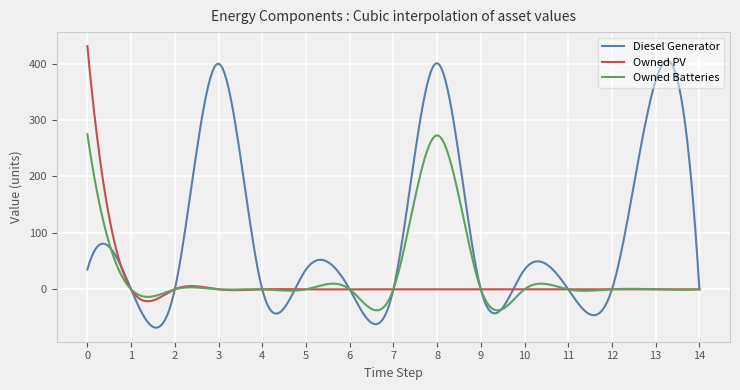

Which series has the widest spread of values?

Diesel Generator